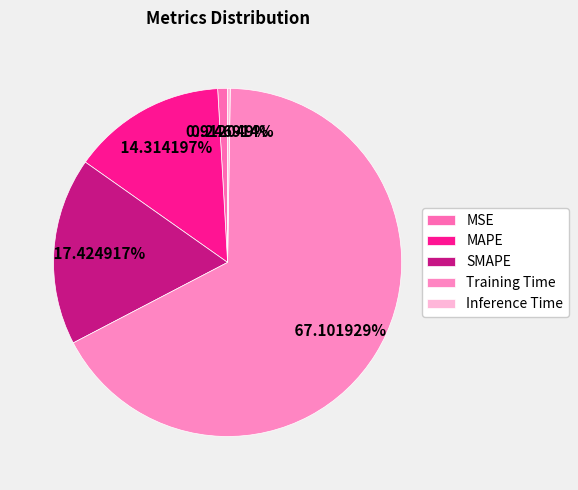

The MSE slice represents 11% of the pie. True or false?

False